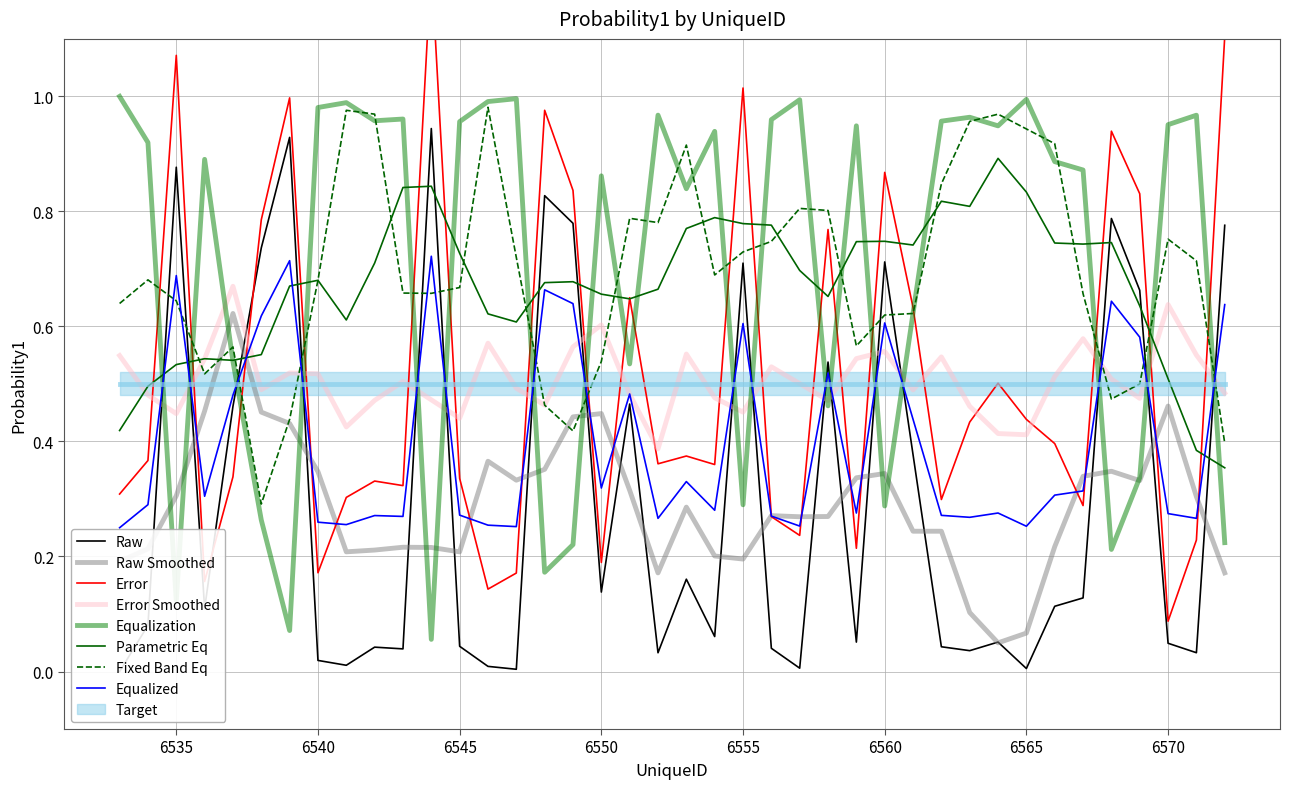

What is the sum of all values?

11.9